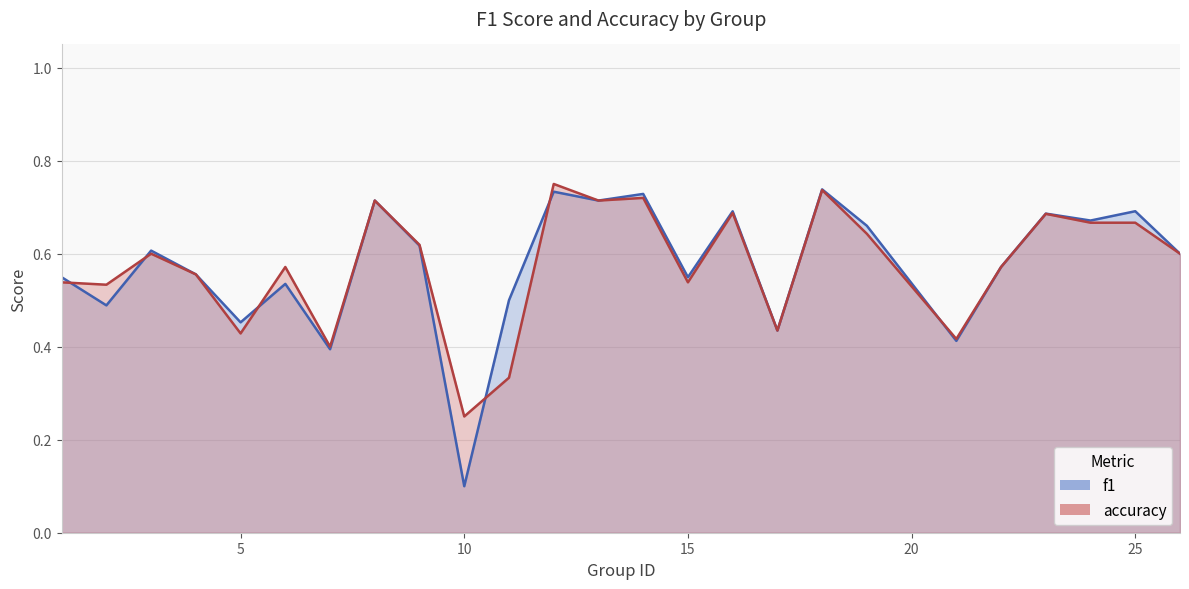

At which category does the chart reach its minimum across all series?

10